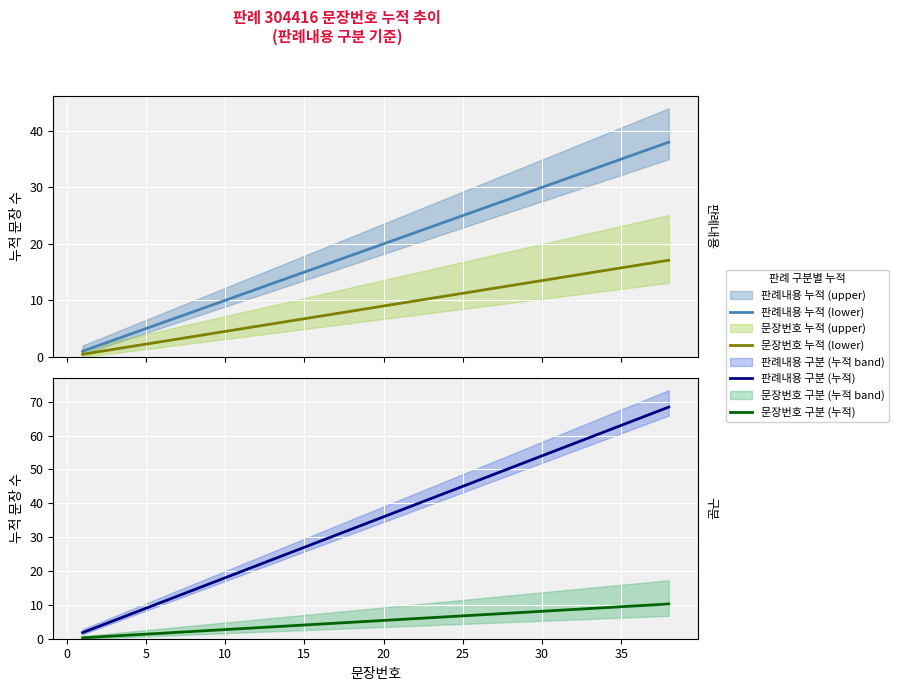

What is the difference between the maximum and second lowest values in the 판례내용 누적 (lower) series?

36.0